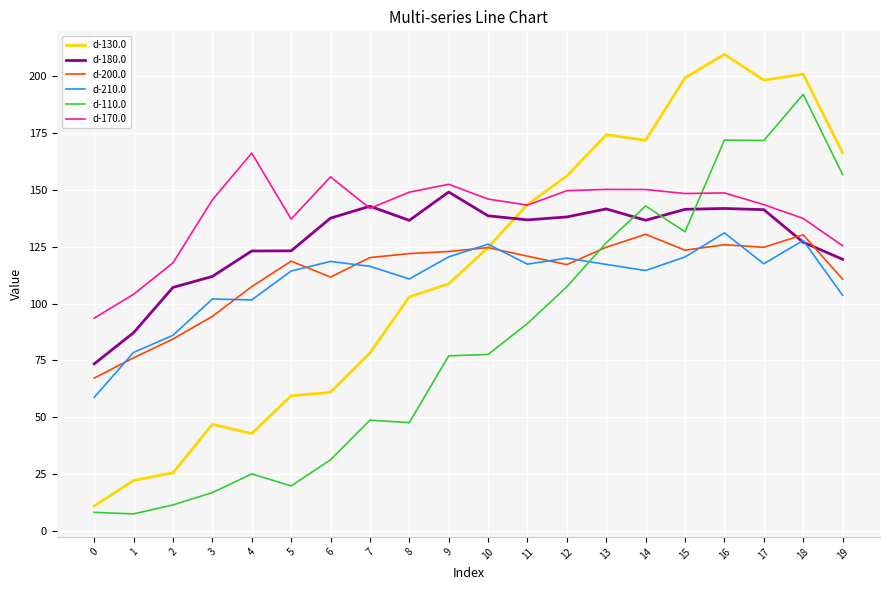

Where is the first local maximum for d-130.0?

3